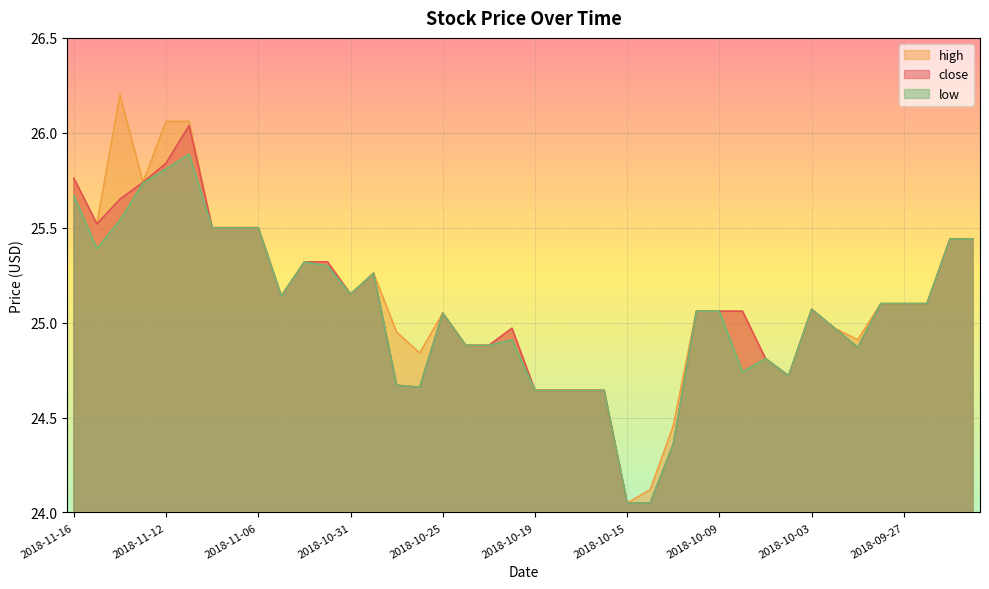

Reading left to right, extract all data points from this chart.

close: 25.8	25.5	25.6	25.7	25.8	26.0	25.5	25.5	25.5	25.1	25.3	25.3	25.1	25.3	24.7	24.7	25.0	24.9	24.9	25.0	24.6	24.6	24.6	24.6	24.0	24.0	24.4	25.1	25.1	25.1	24.8	24.7	25.1	25.0	24.9	25.1	25.1	25.1	25.4	25.4
high: 25.8	25.5	26.2	25.7	26.1	26.1	25.5	25.5	25.5	25.1	25.3	25.3	25.1	25.3	25.0	24.8	25.0	24.9	24.9	25.0	24.6	24.6	24.6	24.6	24.0	24.1	24.5	25.1	25.1	25.1	24.8	24.7	25.1	25.0	24.9	25.1	25.1	25.1	25.4	25.4
low: 25.7	25.4	25.5	25.7	25.8	25.9	25.5	25.5	25.5	25.1	25.3	25.3	25.1	25.3	24.7	24.7	25.0	24.9	24.9	24.9	24.6	24.6	24.6	24.6	24.0	24.0	24.4	25.1	25.1	24.7	24.8	24.7	25.1	25.0	24.9	25.1	25.1	25.1	25.4	25.4